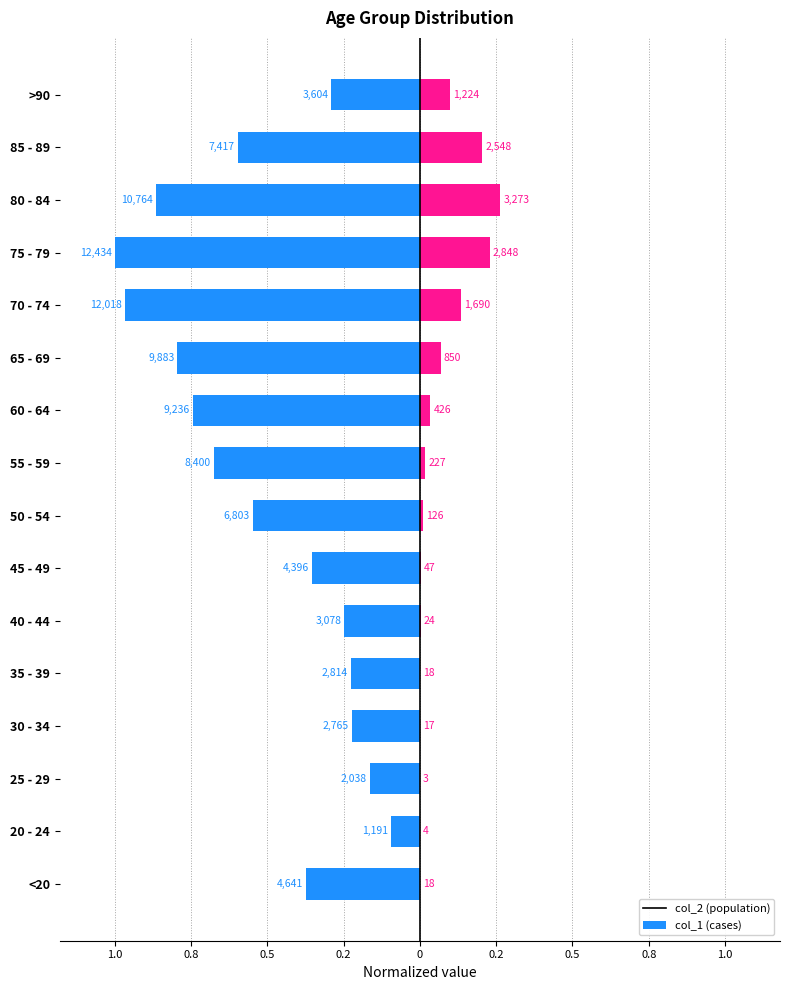

At how many categories does at least one series exceed 0?

16